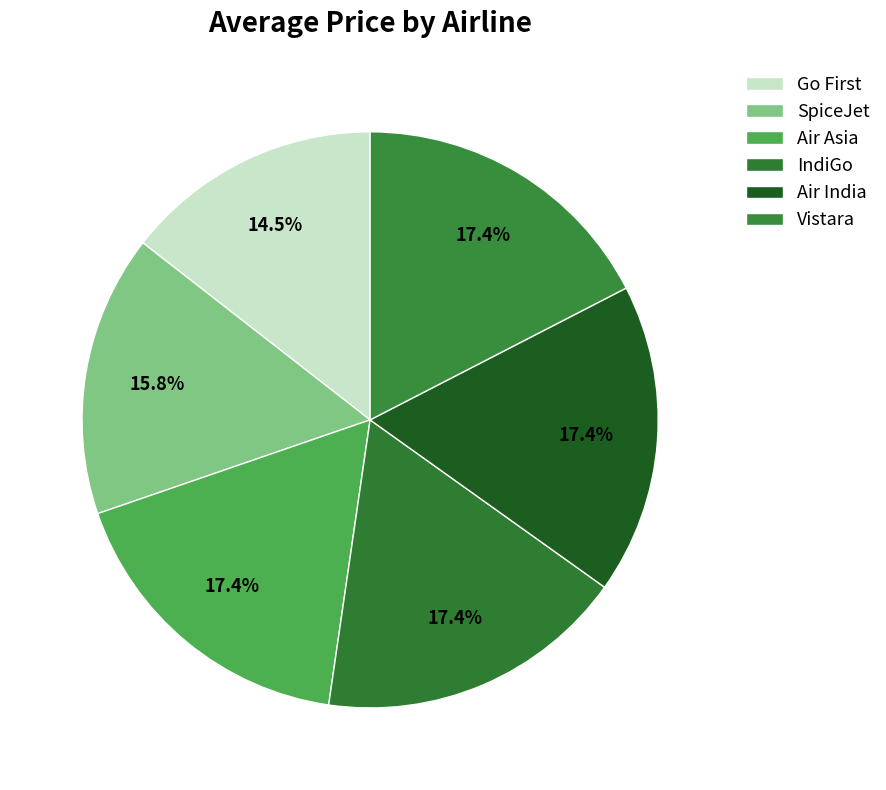

Does Air Asia represent more than half of the total?

No